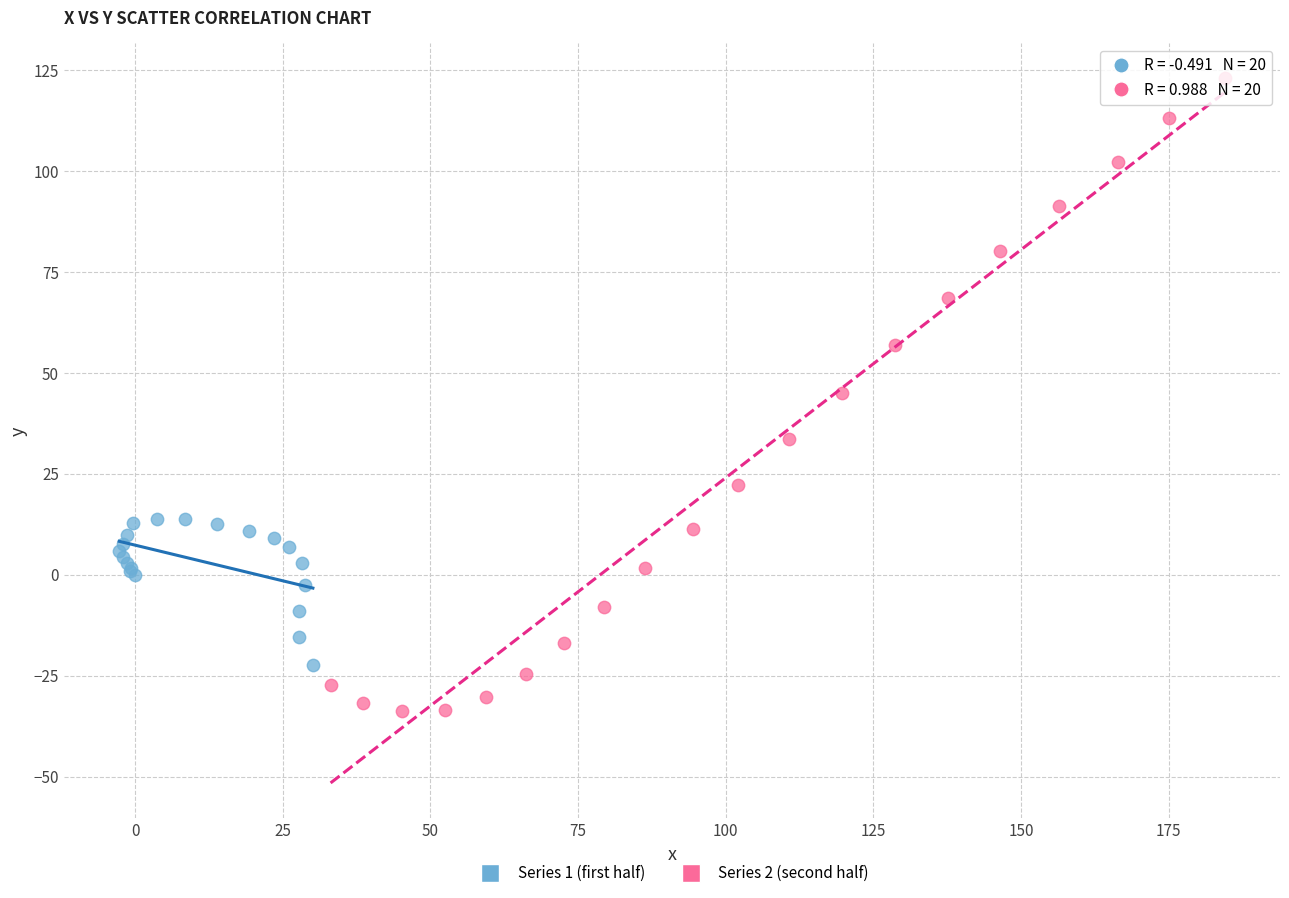

Which series has the widest spread of Y values?

Series 2 (second half)